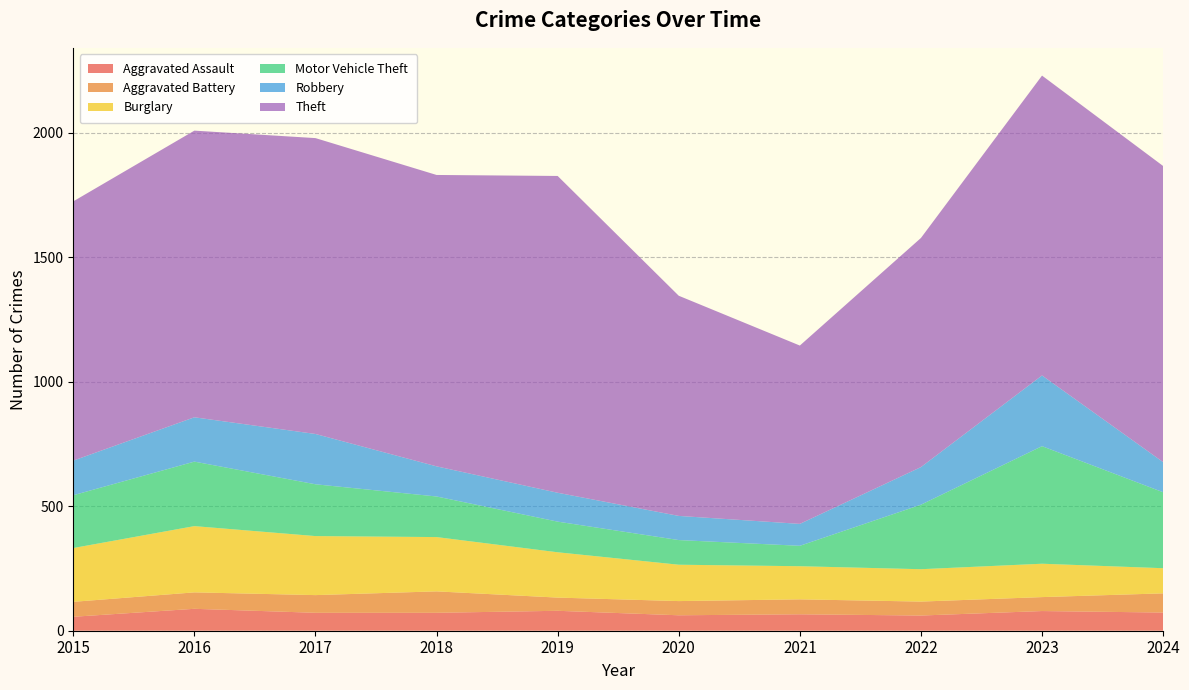

Reading left to right, transcribe all the data shown in this chart.

Aggravated Assault: 56	88	72	72	80	62	66	61	79	73
Aggravated Battery: 60	66	71	86	53	57	60	56	56	77
Burglary: 216	266	237	218	182	146	133	130	134	101
Motor Vehicle Theft: 212	259	208	163	123	99	82	259	472	305
Robbery: 139	178	202	121	116	97	88	151	284	121
Theft: 1041	1151	1188	1170	1272	884	716	920	1204	1189